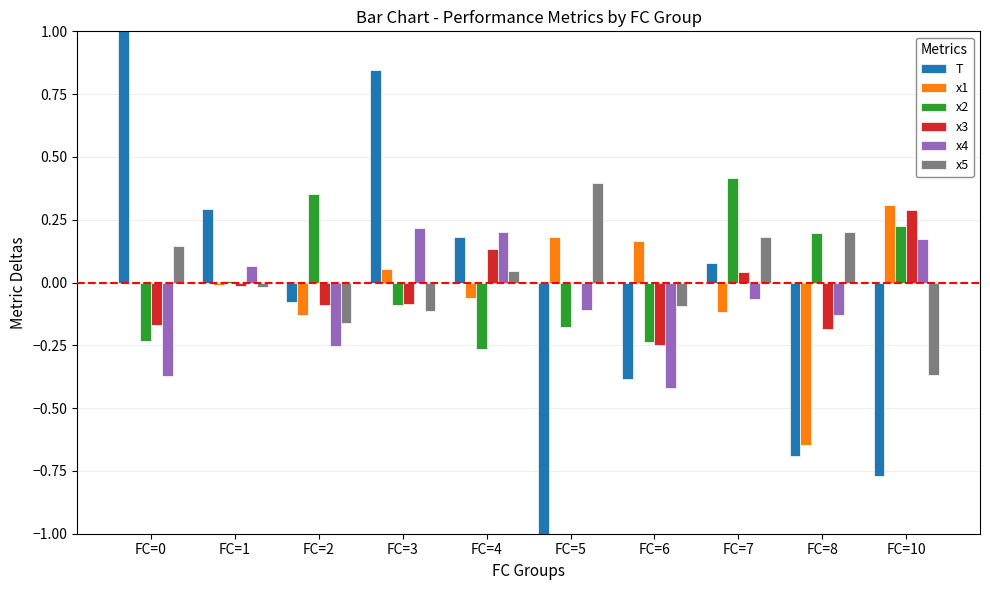

Is the value of x1 at FC=6 greater than the value of x4 at FC=0?

Yes